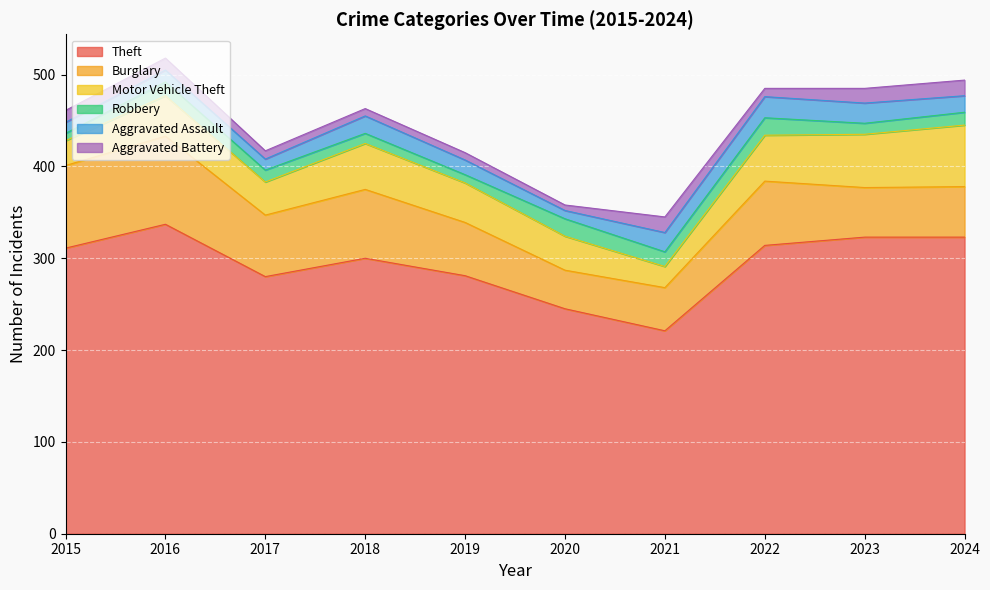

After their last crossing, which series has the higher values: Aggravated Assault or Robbery?

Aggravated Assault